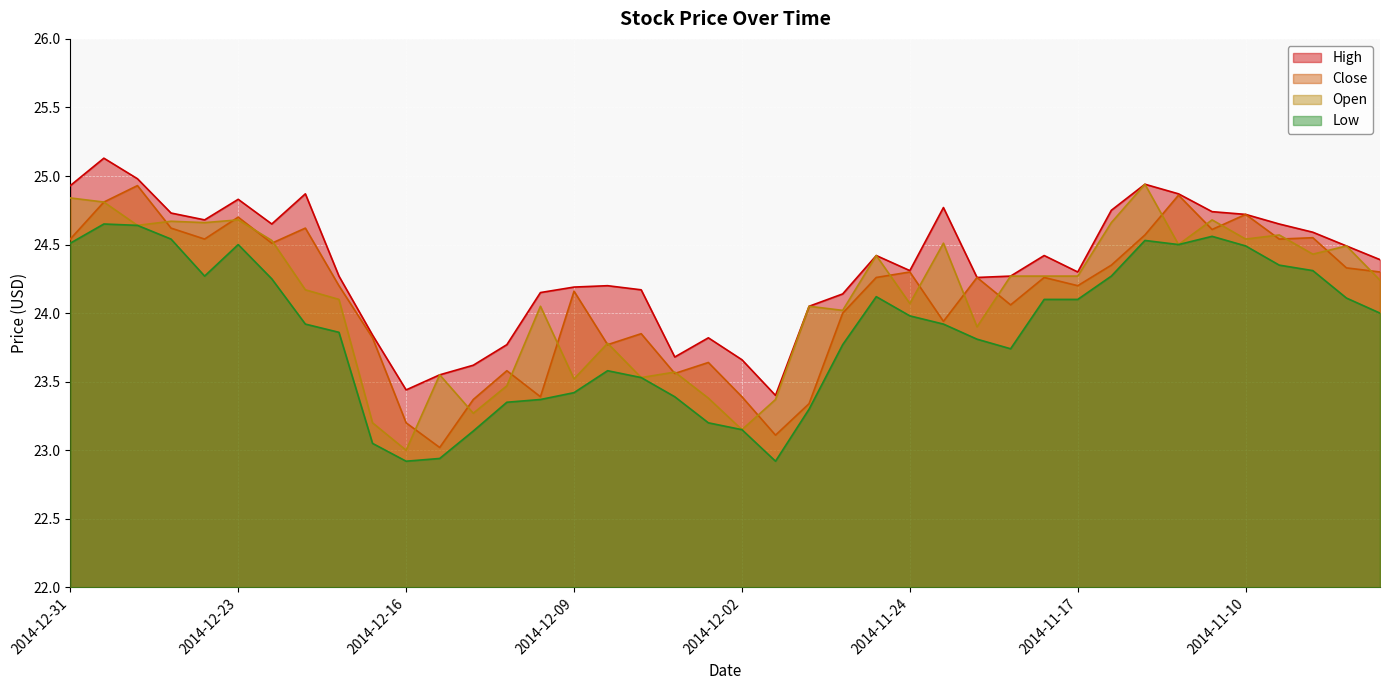

What is the sum of all High values?

973.6